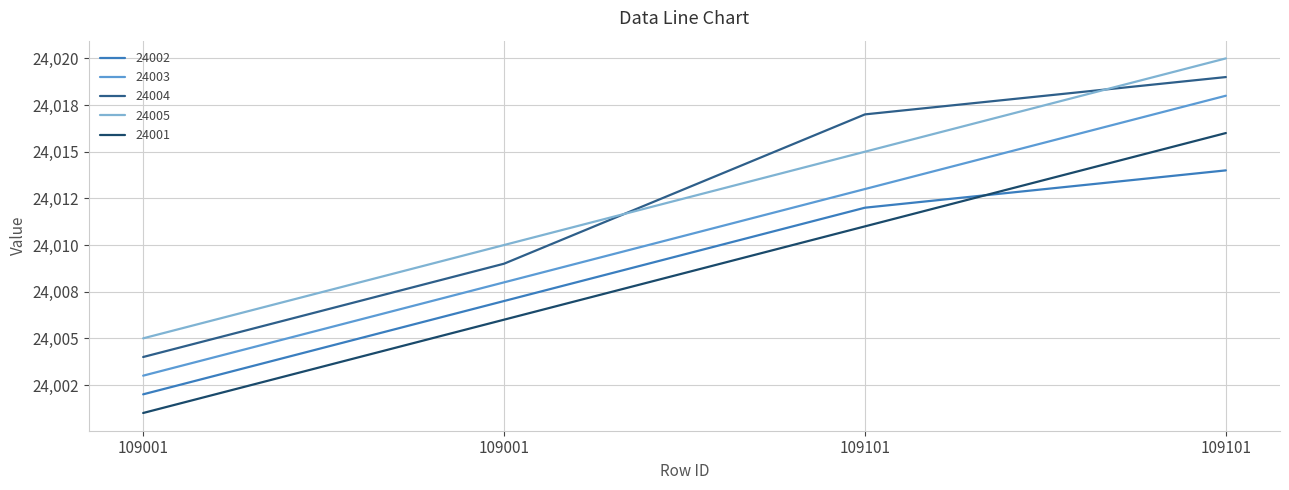

Reading right to left, what are all the values shown in this chart?

24002: 24014	24012	24007	24002
24003: 24018	24013	24008	24003
24004: 24019	24017	24009	24004
24005: 24020	24015	24010	24005
24001: 24016	24011	24006	24001